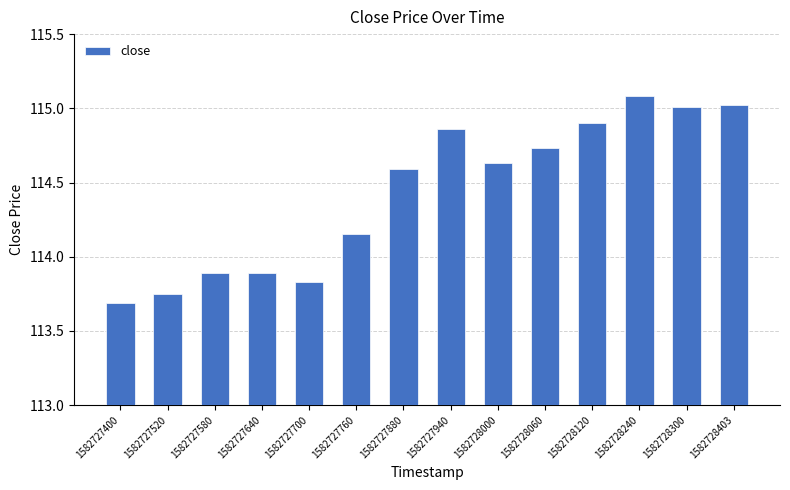

How many bars are there in total?

14